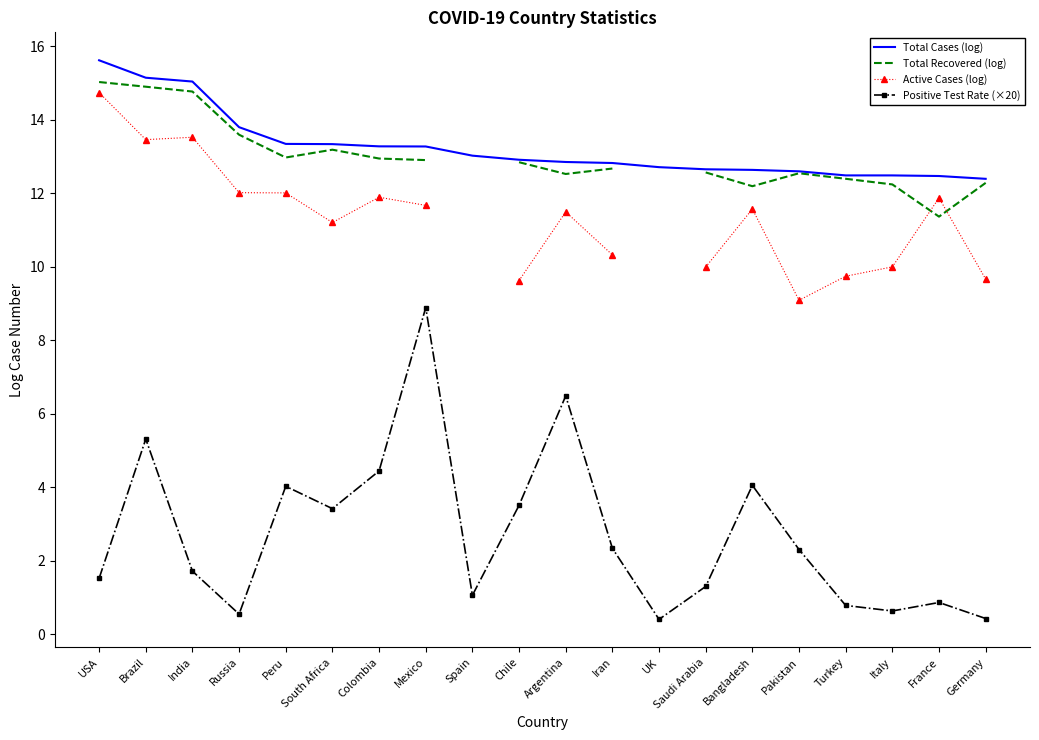

At how many categories does at least one series exceed 8?

20